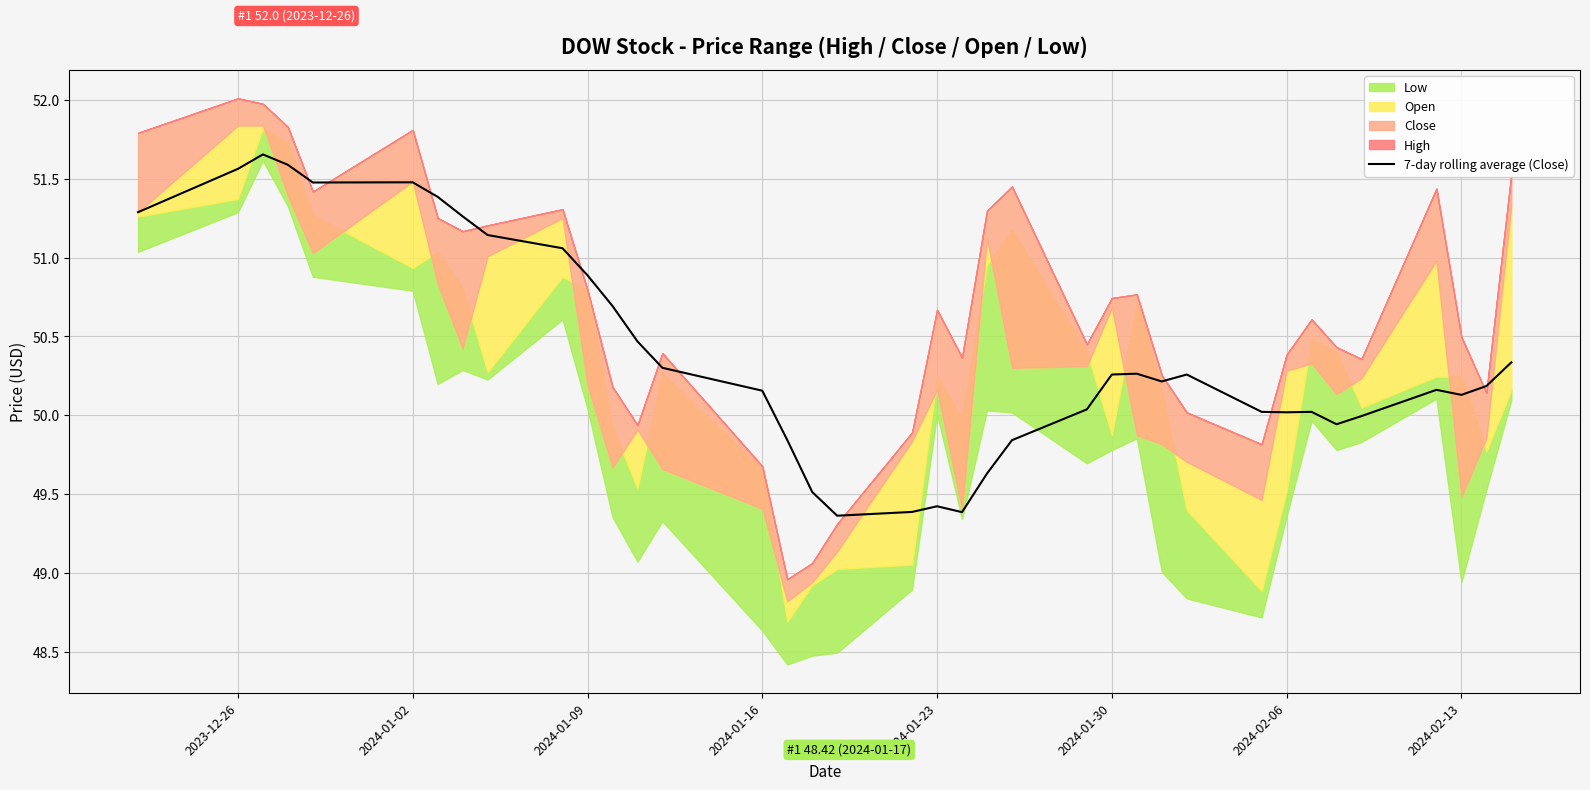

How many data points are less than 50?

10